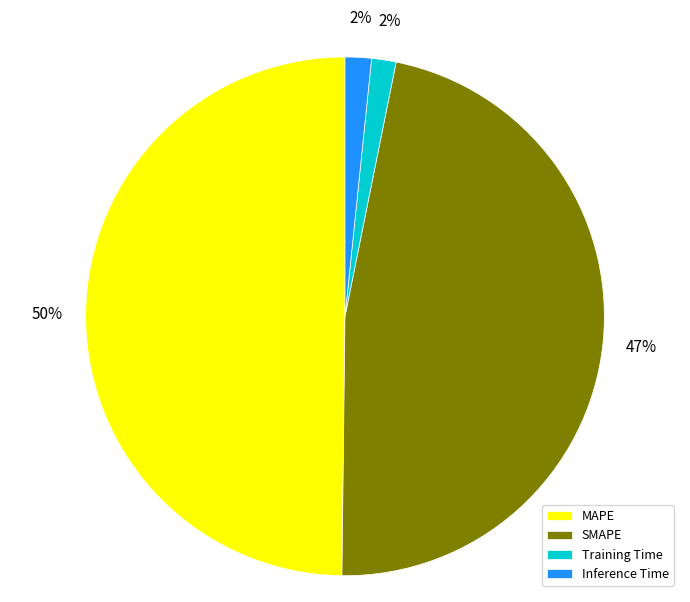

To the nearest percent, what percentage of the pie is MAPE?

50%